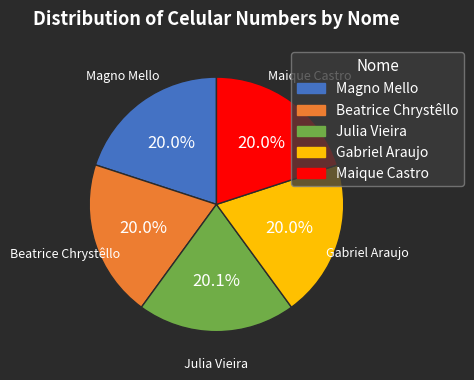

What is the ratio of the value at Maique Castro to the value at Magno Mello?

1.0